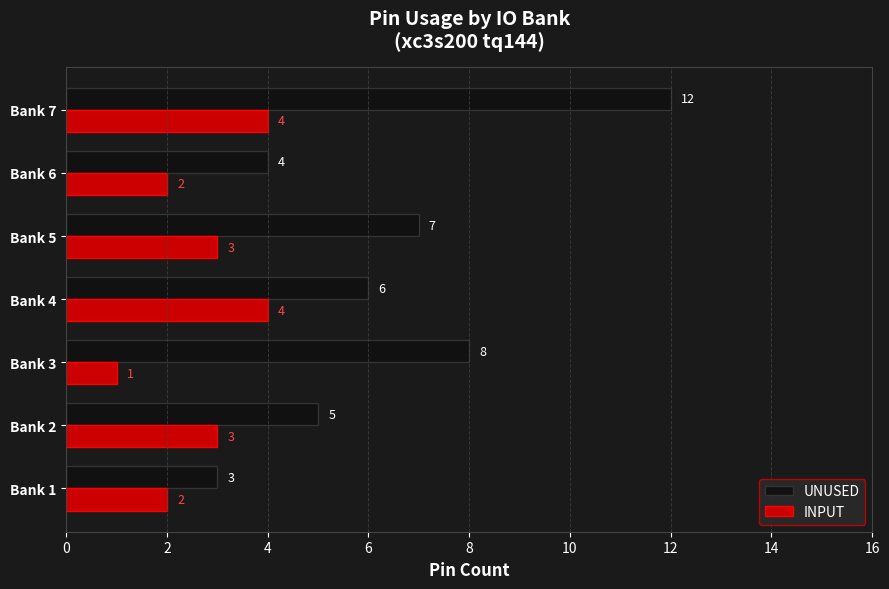

Which series has the largest total across all categories?

UNUSED